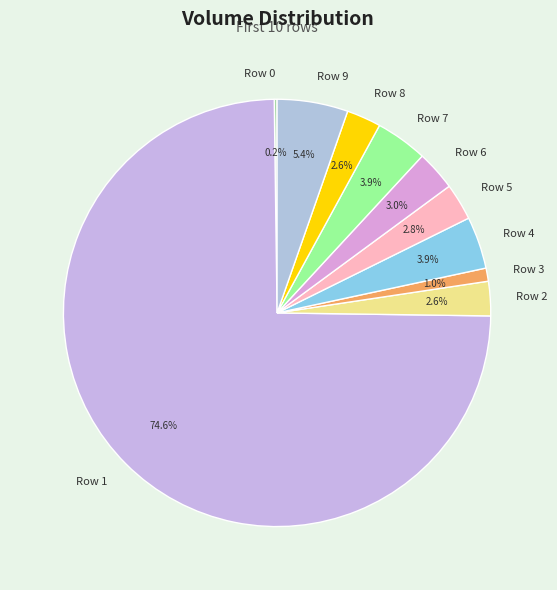

Combined, do Row 7 and Row 5 account for over 50%?

No